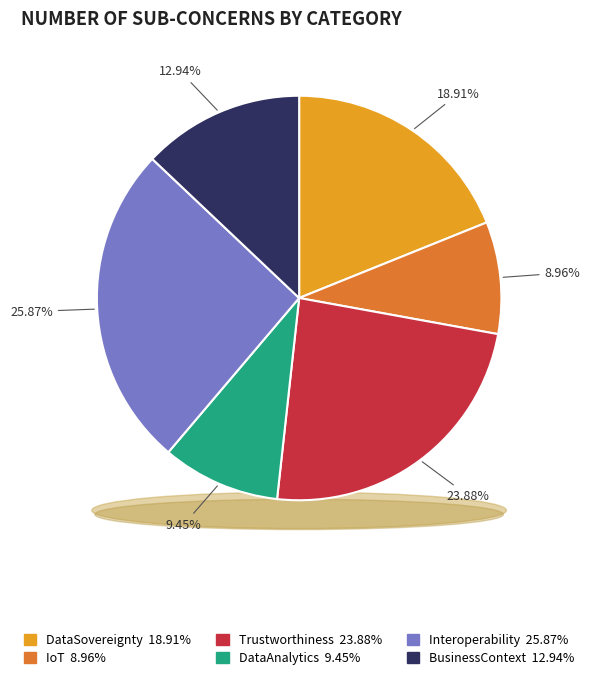

What is the smallest slice in the pie chart?

IoT